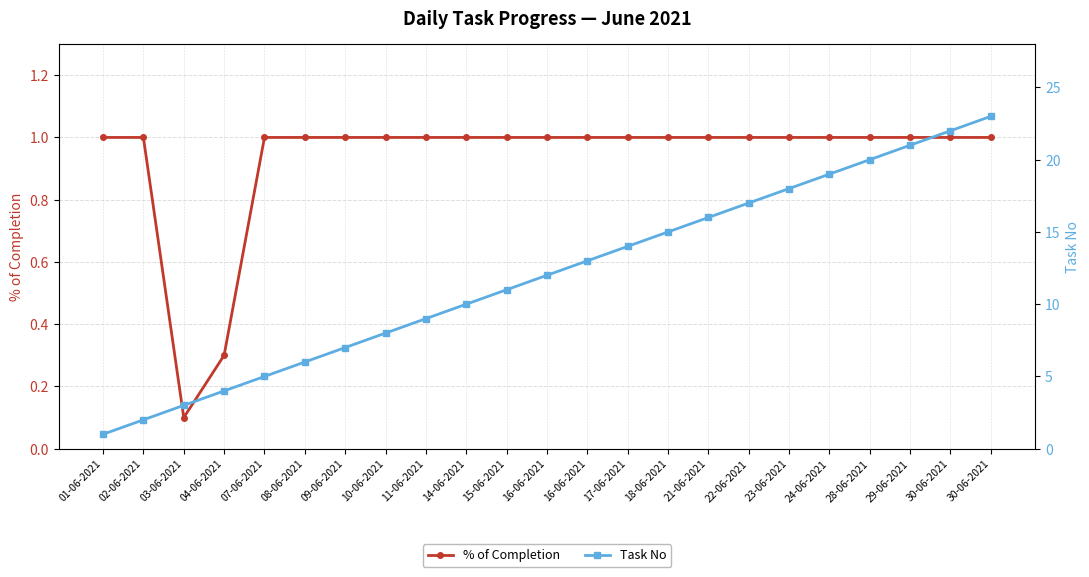

Read the % of Completion value at 24-06-2021.

1.0